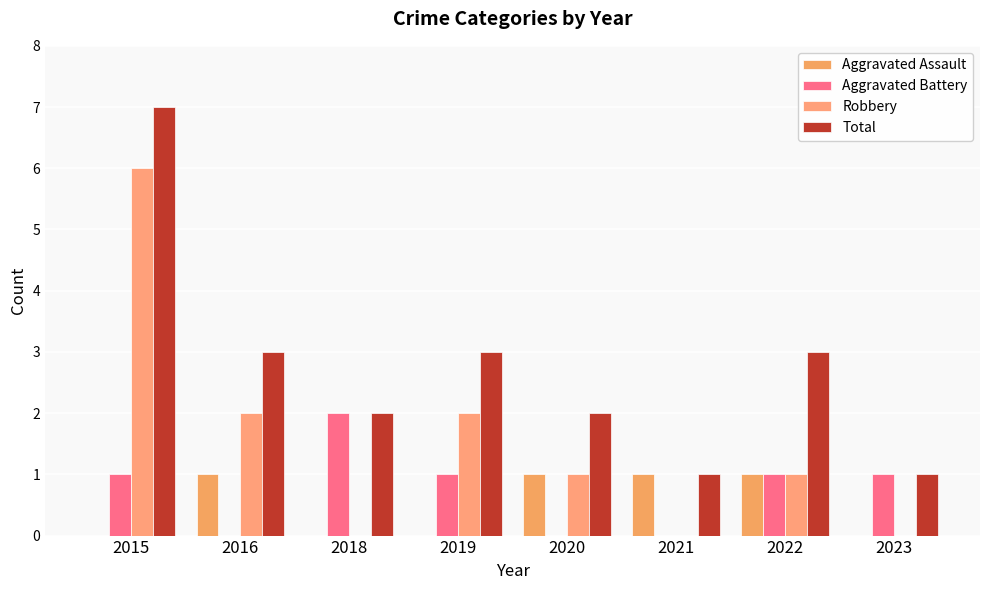

Reading left to right, transcribe all the data shown in this chart.

Aggravated Assault: 0	1	0	0	1	1	1	0
Aggravated Battery: 1	0	2	1	0	0	1	1
Robbery: 6	2	0	2	1	0	1	0
Total: 7	3	2	3	2	1	3	1